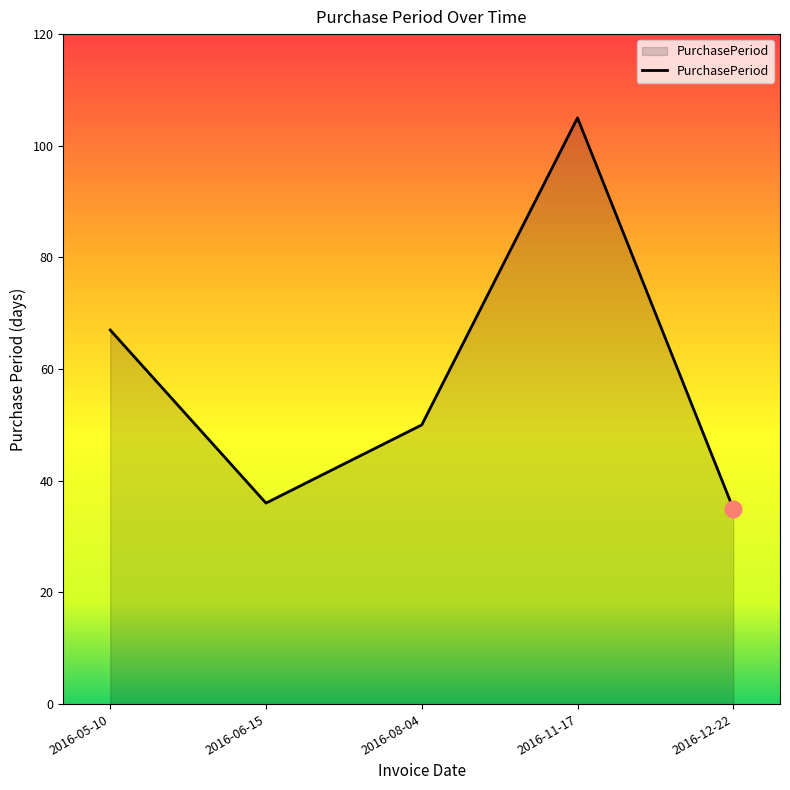

What is the smallest value displayed?

35